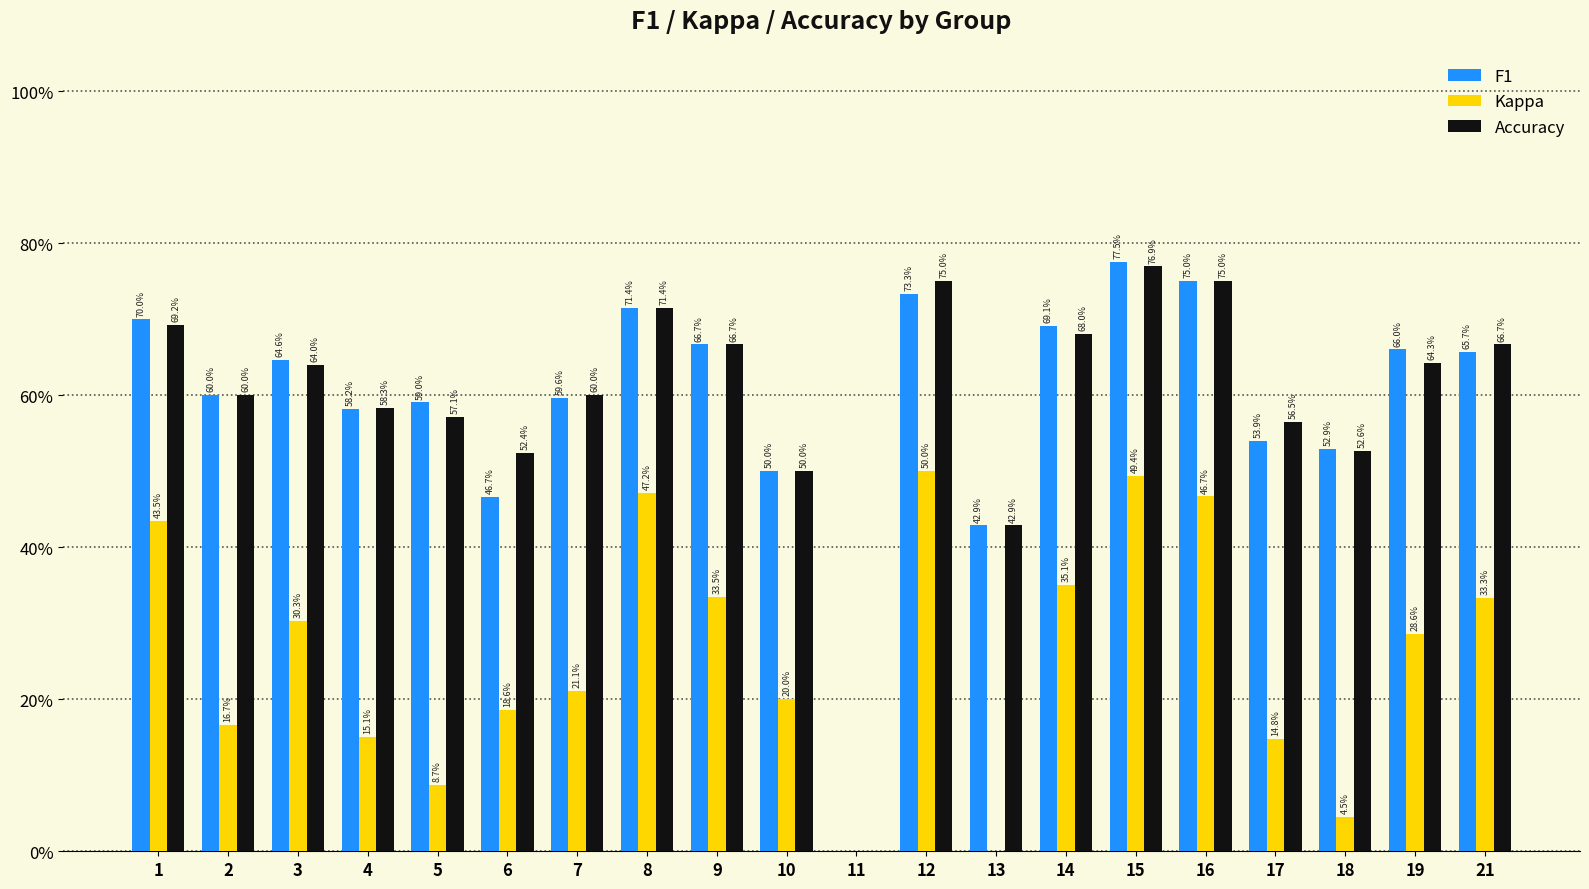

Which series has the largest total across all categories?

Accuracy